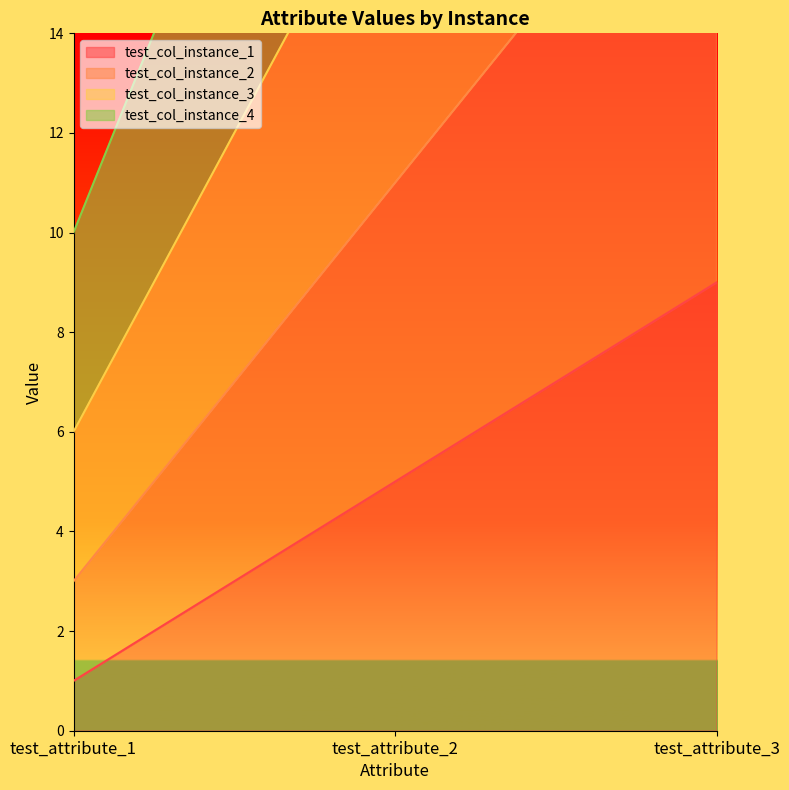

At how many categories does at least one series exceed 17?

2